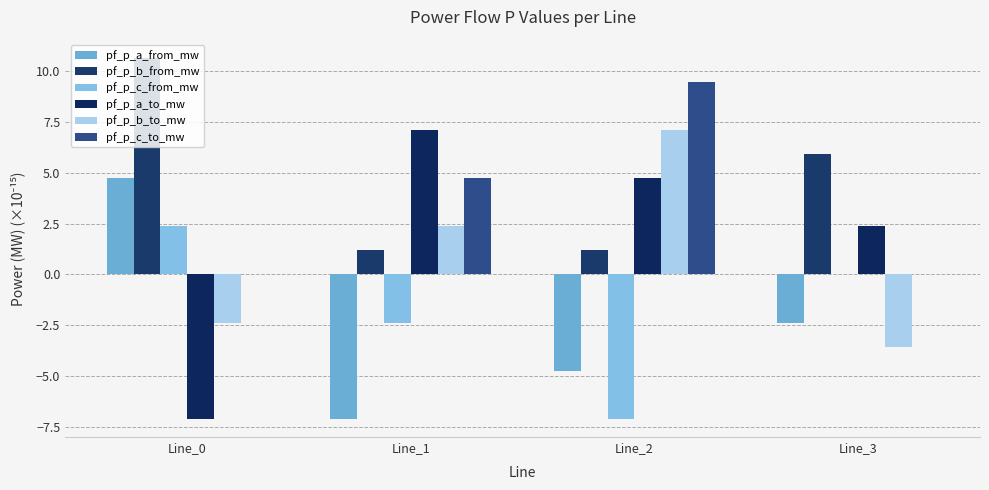

Does the chart contain stacked bars?

No